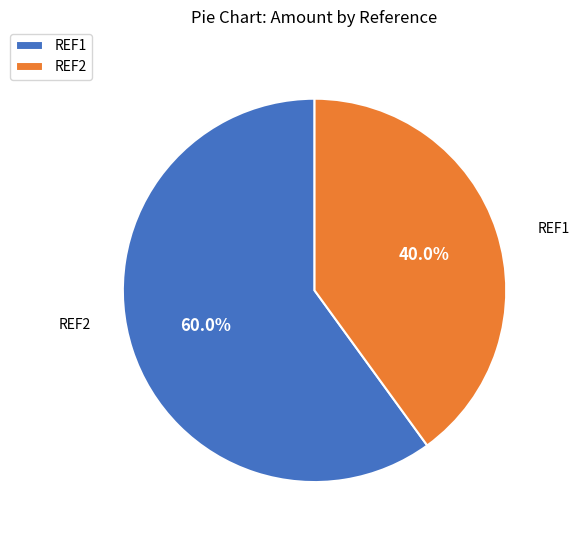

Rank the categories by value from highest to lowest.

REF1, REF2